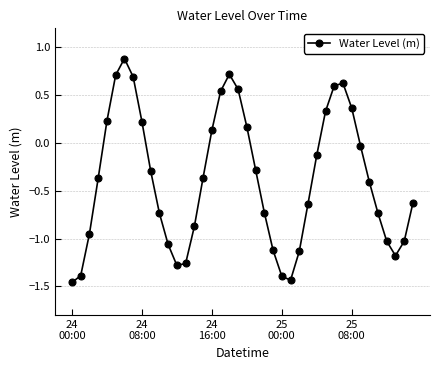

How many points are lower than both their immediate neighbors (excluding endpoints)?

3